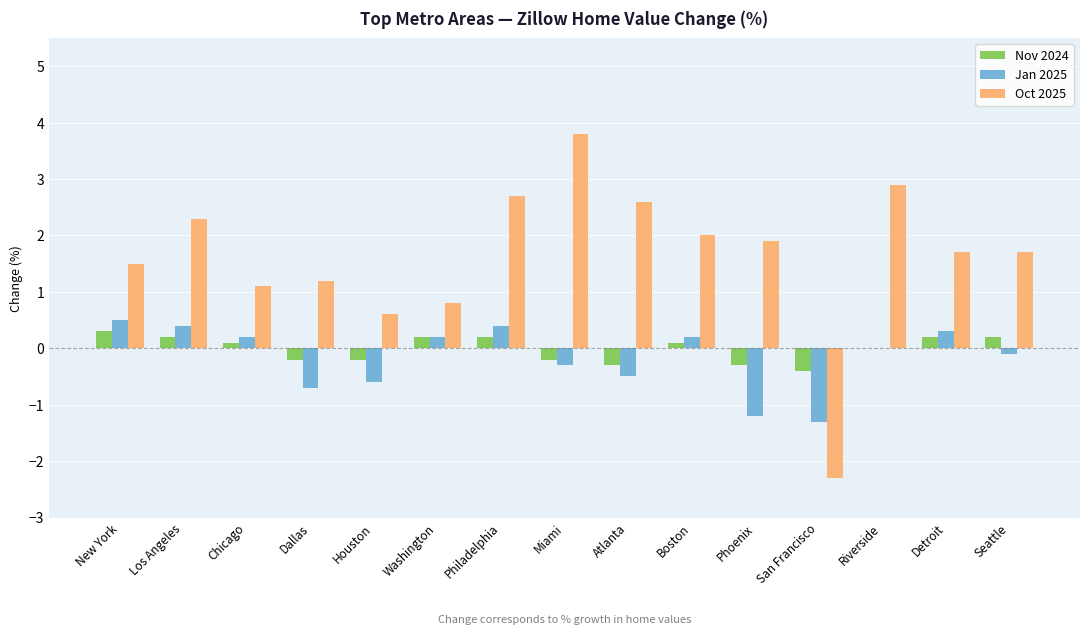

Reading left to right, what are all the values shown in this chart?

Nov 2024: New York=0.3	Los Angeles=0.2	Chicago=0.1	Dallas=-0.2	Houston=-0.2	Washington=0.2	Philadelphia=0.2	Miami=-0.2	Atlanta=-0.3	Boston=0.1	Phoenix=-0.3	San Francisco=-0.4	Riverside=0.0	Detroit=0.2	Seattle=0.2
Jan 2025: New York=0.5	Los Angeles=0.4	Chicago=0.2	Dallas=-0.7	Houston=-0.6	Washington=0.2	Philadelphia=0.4	Miami=-0.3	Atlanta=-0.5	Boston=0.2	Phoenix=-1.2	San Francisco=-1.3	Riverside=0.0	Detroit=0.3	Seattle=-0.1
Oct 2025: New York=1.5	Los Angeles=2.3	Chicago=1.1	Dallas=1.2	Houston=0.6	Washington=0.8	Philadelphia=2.7	Miami=3.8	Atlanta=2.6	Boston=2.0	Phoenix=1.9	San Francisco=-2.3	Riverside=2.9	Detroit=1.7	Seattle=1.7